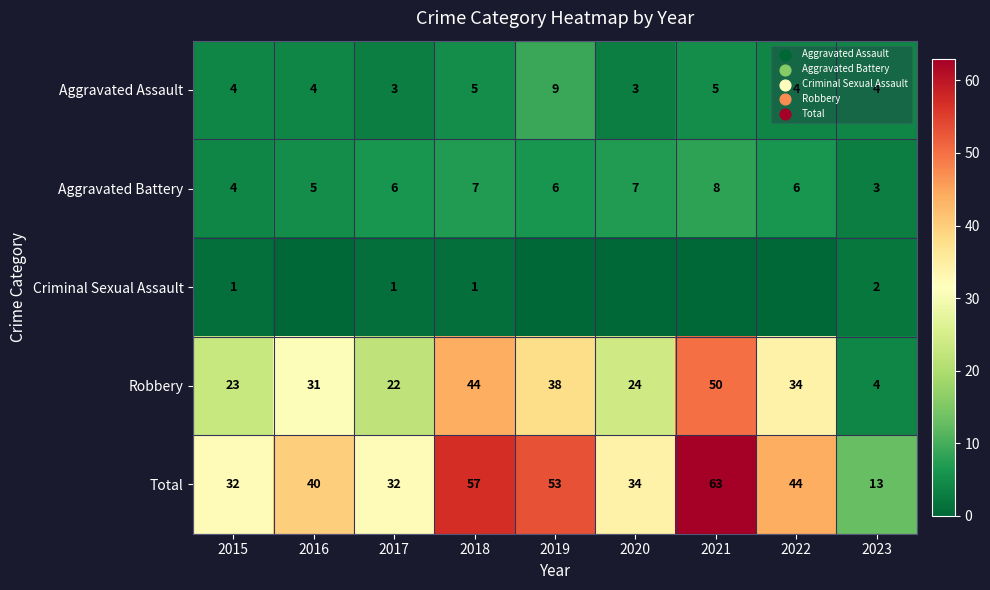

What is the difference between the highest and lowest values at 2017?

31